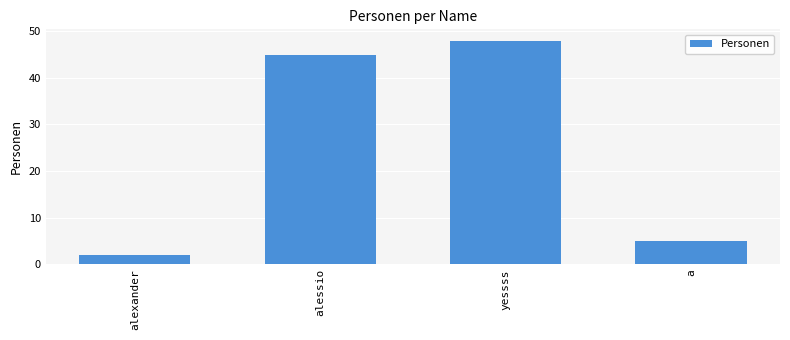

At which category does the chart reach its minimum across all series?

alexander